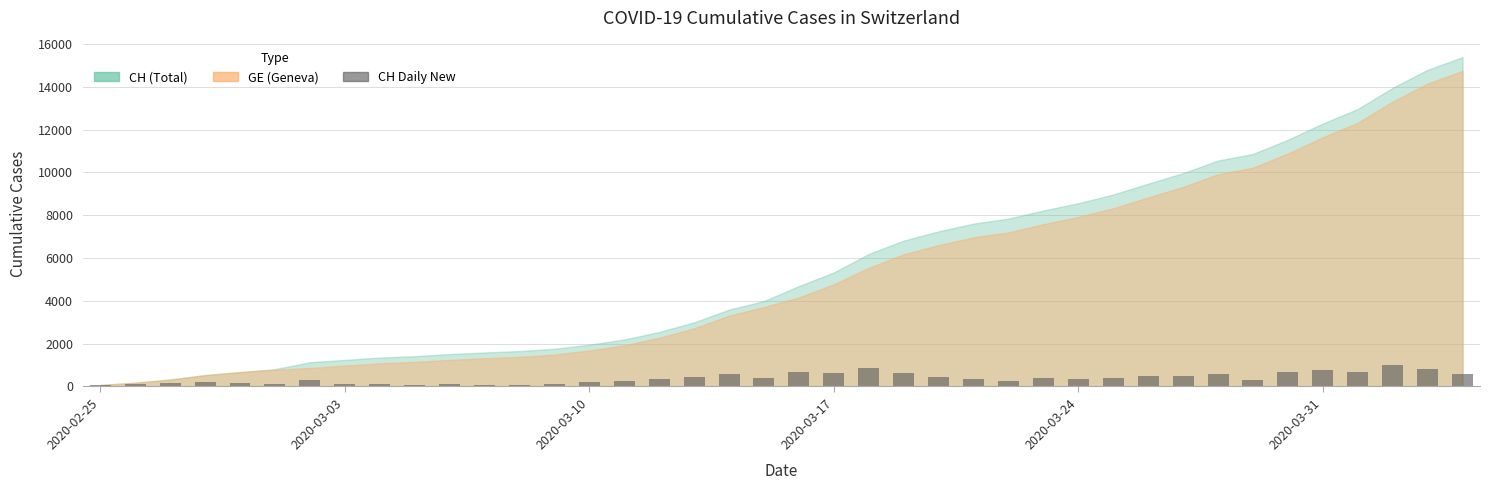

What is the maximum value shown in the chart?

992